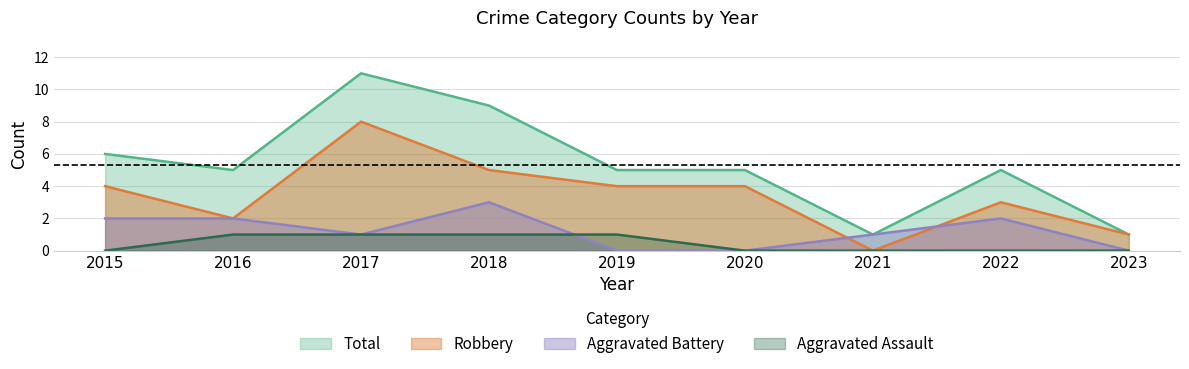

How many Robbery values are between 2 and 4?

5